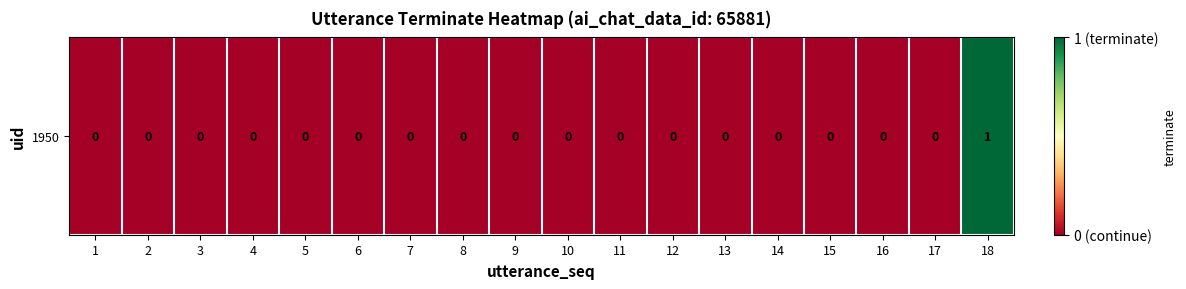

List the labels in order of value, largest first.

18, 1, 2, 3, 4, 5, 6, 7, 8, 9, 10, 11, 12, 13, 14, 15, 16, 17